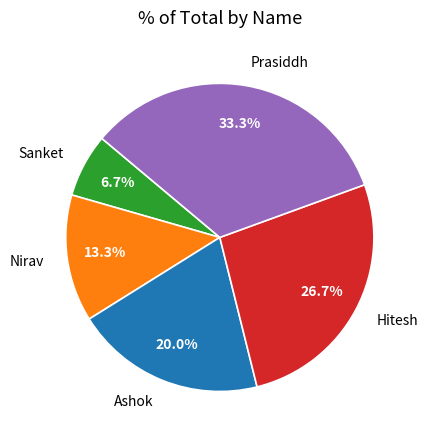

To the nearest percent, what is the average slice percentage?

20%